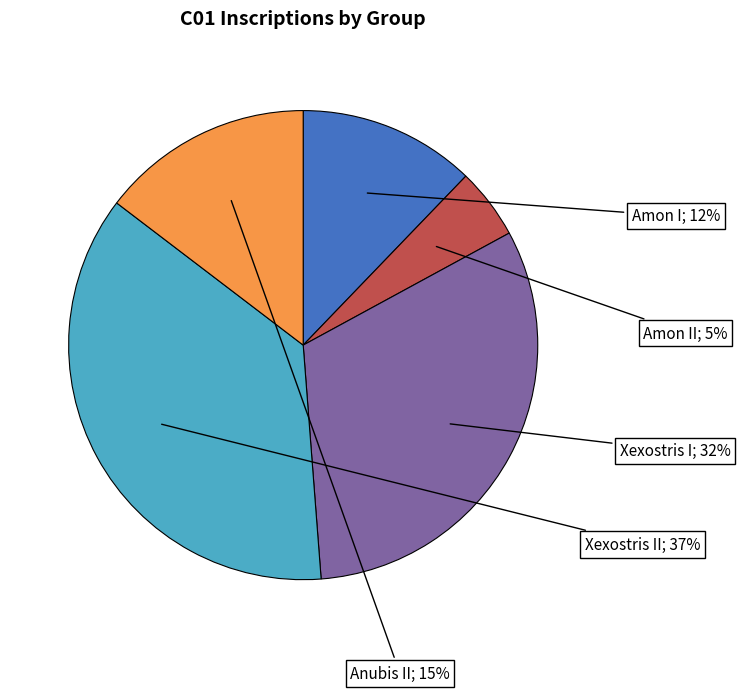

To the nearest percent, what is the average slice percentage?

20%